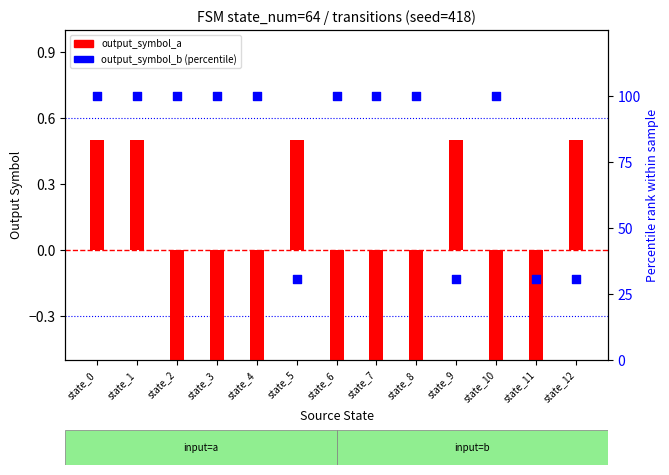

What are all the series names shown in the legend?

output_symbol_a, output_symbol_b